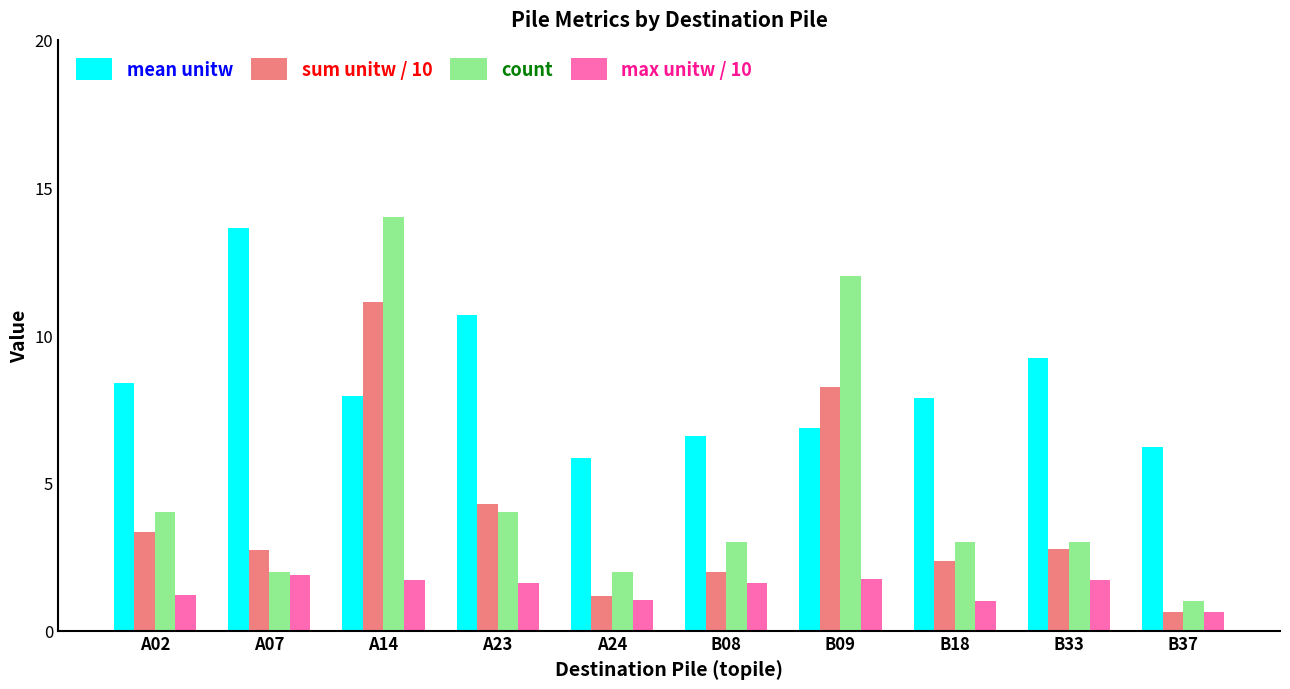

Rank the series by their maximum value, from highest to lowest.

count, mean unitw, sum unitw / 10, max unitw / 10